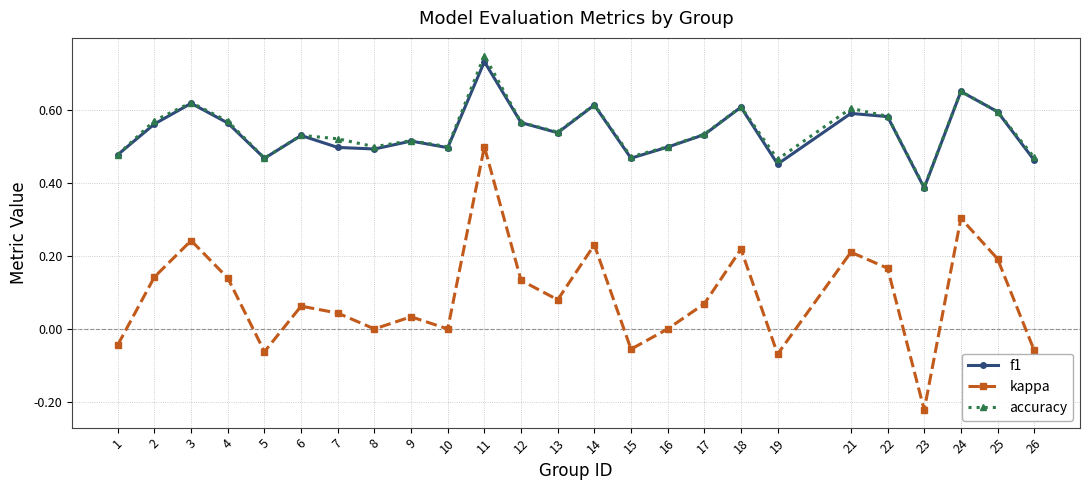

How many lines are shown in the chart?

3